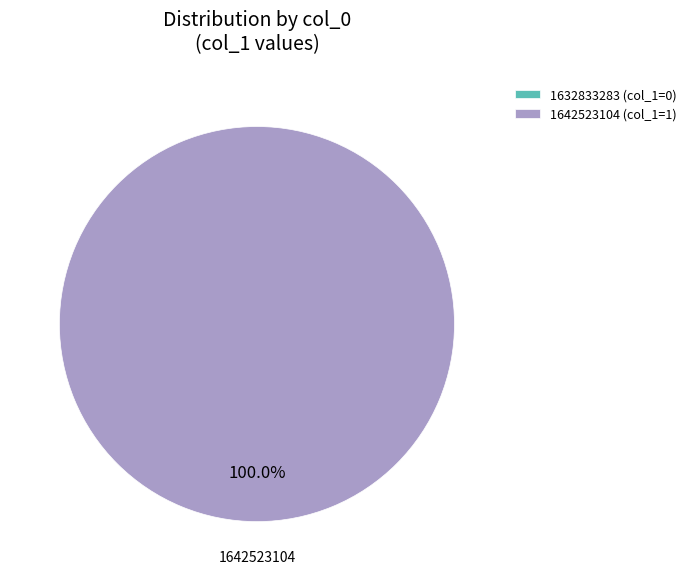

To the nearest percent, what percentage of the pie is 1642523104?

100%